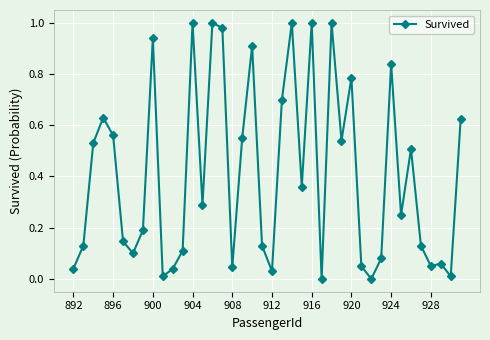

True or false: the data has more than 2 interior local peaks.

True